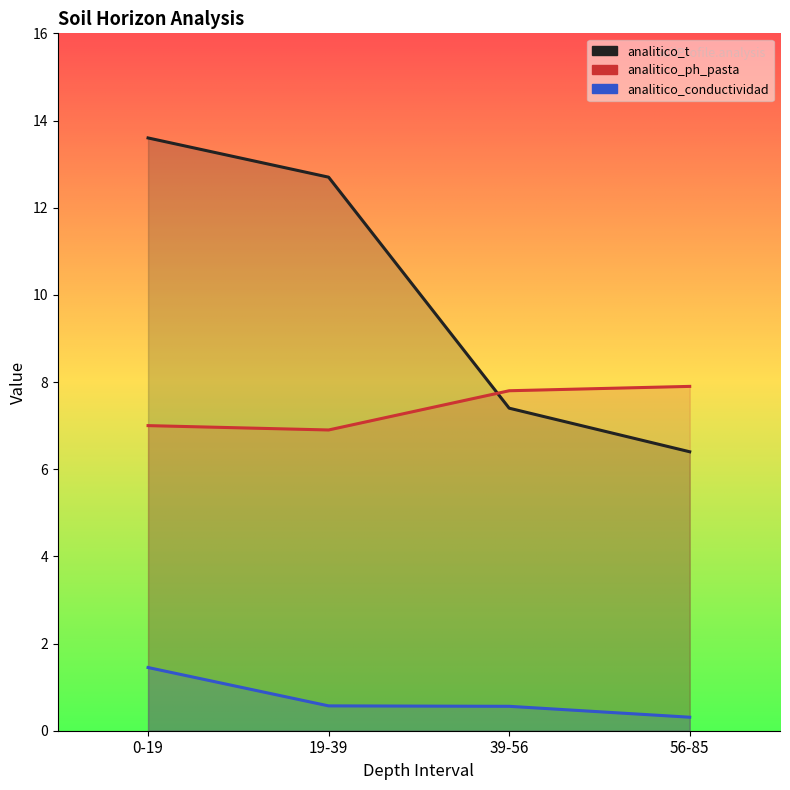

What position from the left is 19-39?

2